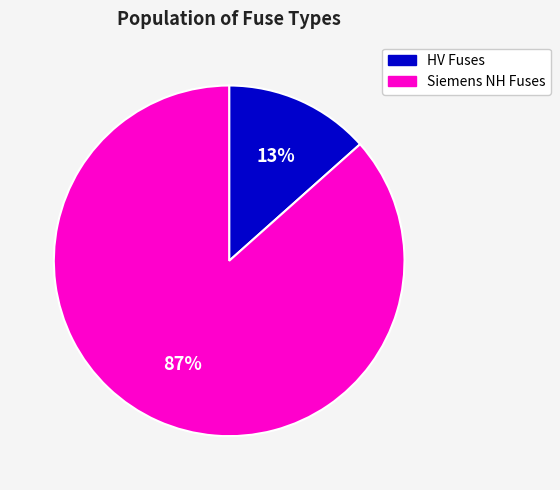

To the nearest percent, what is the combined percentage of HV Fuses and Siemens NH Fuses?

100%